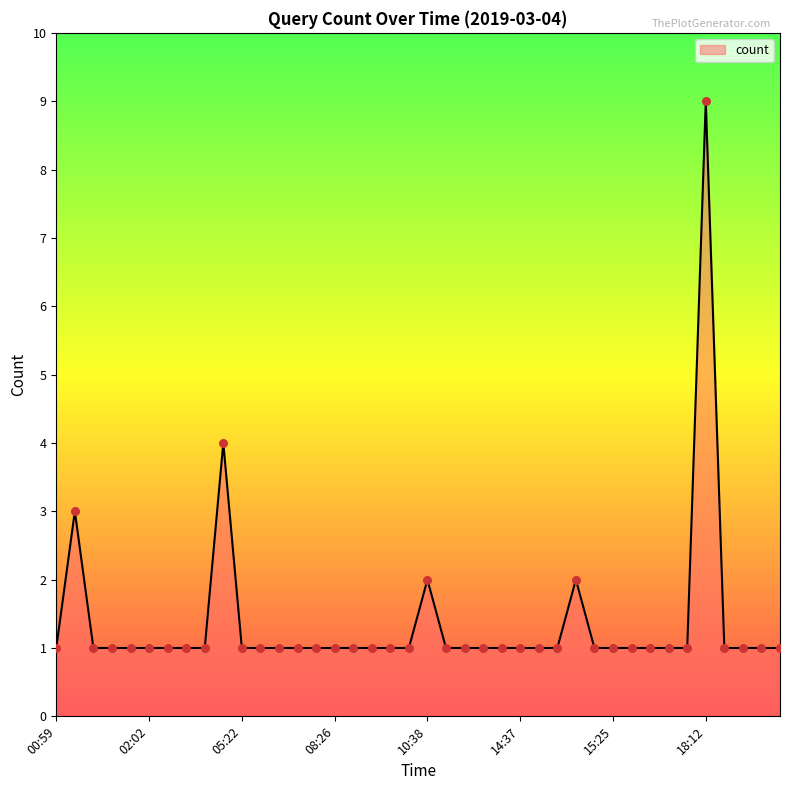

What is the greatest value displayed?

9